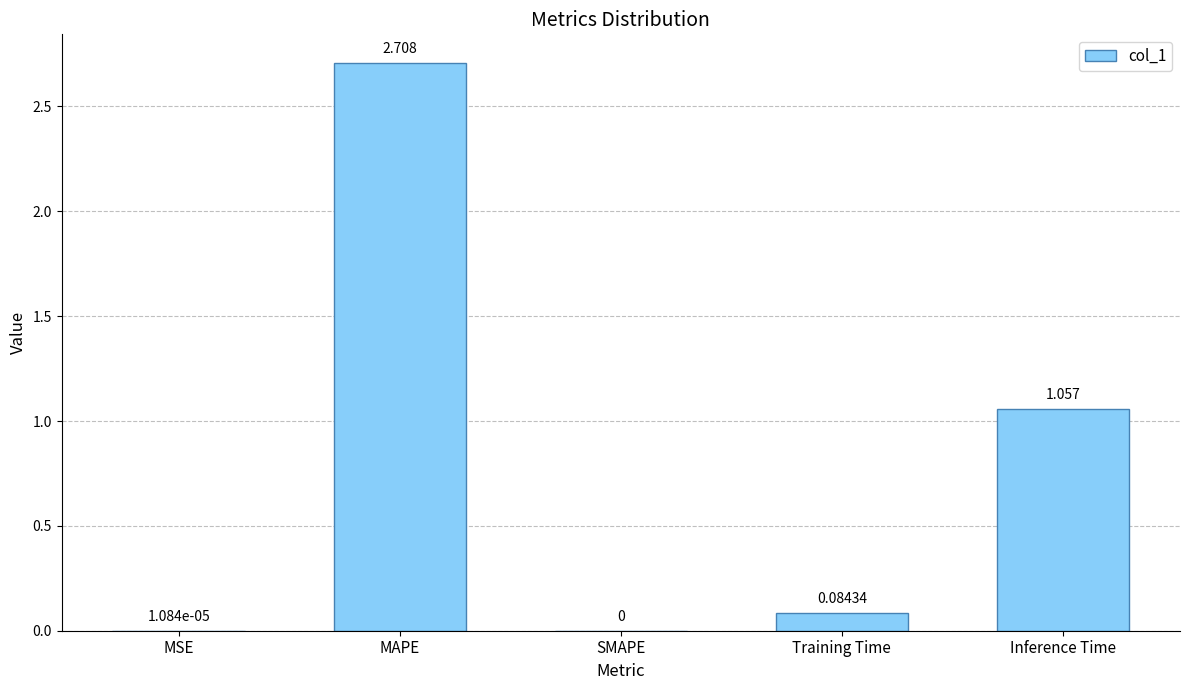

Which label corresponds to the largest value in the chart?

MAPE